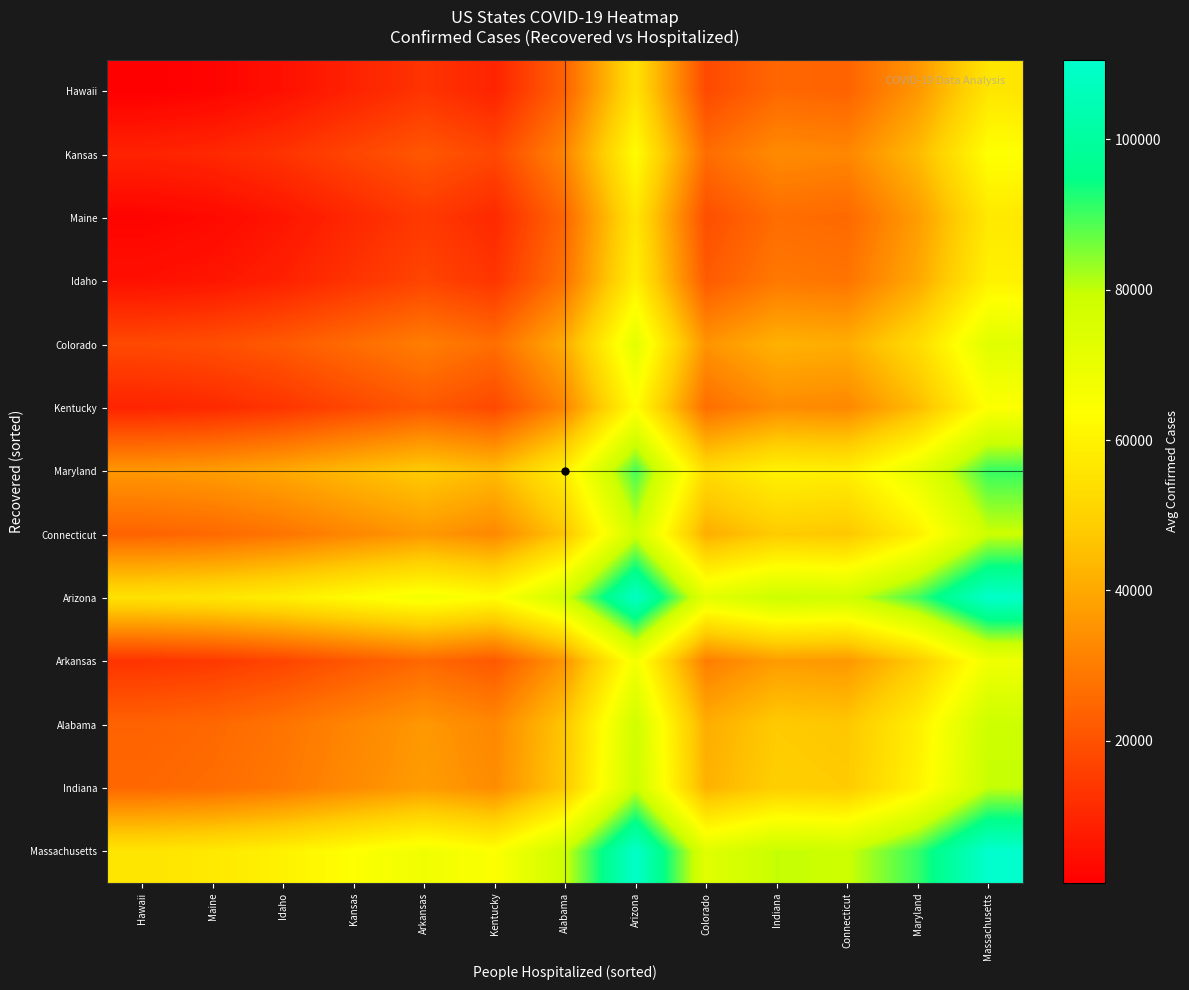

At which category is the sum across all series the highest?

Massachusetts